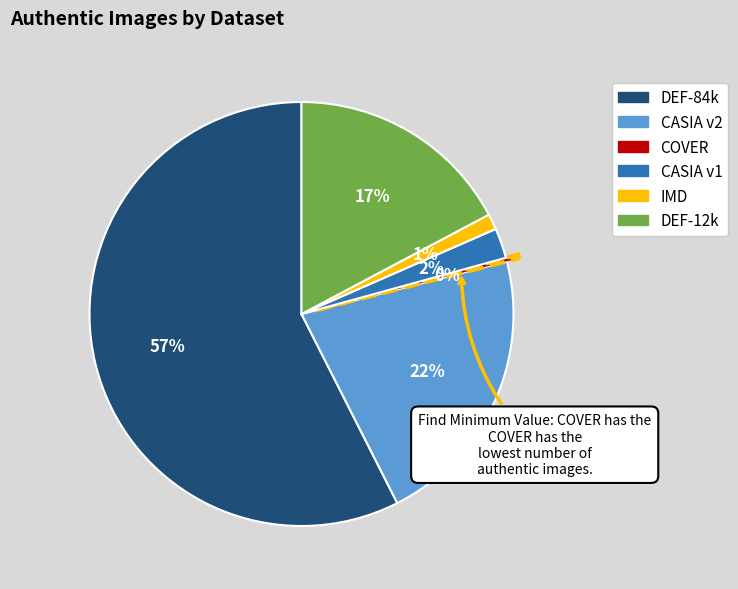

To the nearest percent, what is the average slice percentage?

17%